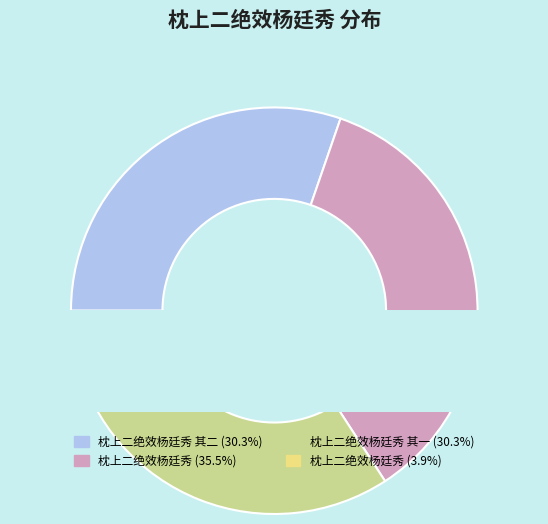

What is the ratio of the value at 枕上二绝效杨廷秀 to the value at 枕上二绝效杨廷秀?

9.1